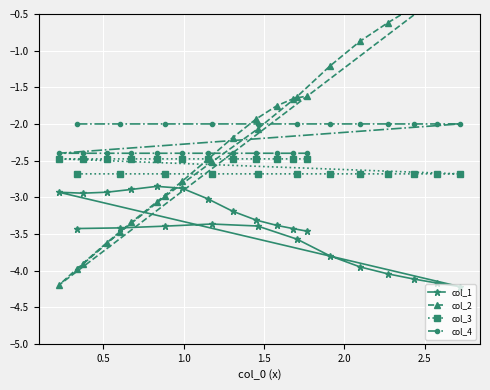

How many interior local valleys does the col_2 series have?

1